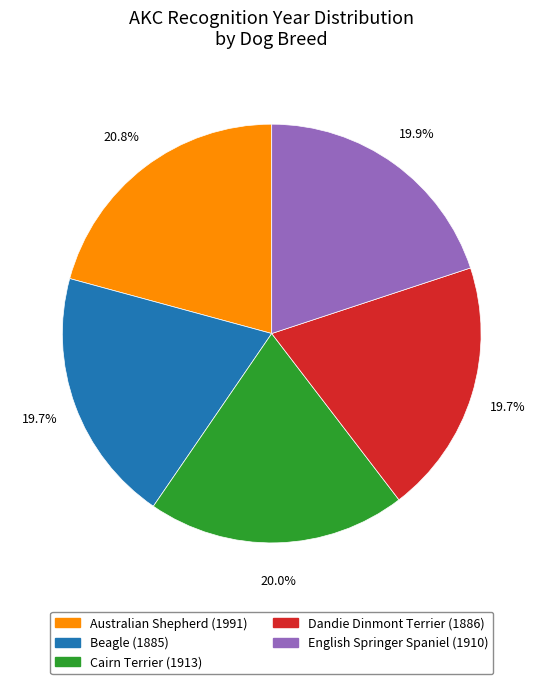

Do Beagle and Australian Shepherd together represent more than half of the pie?

No